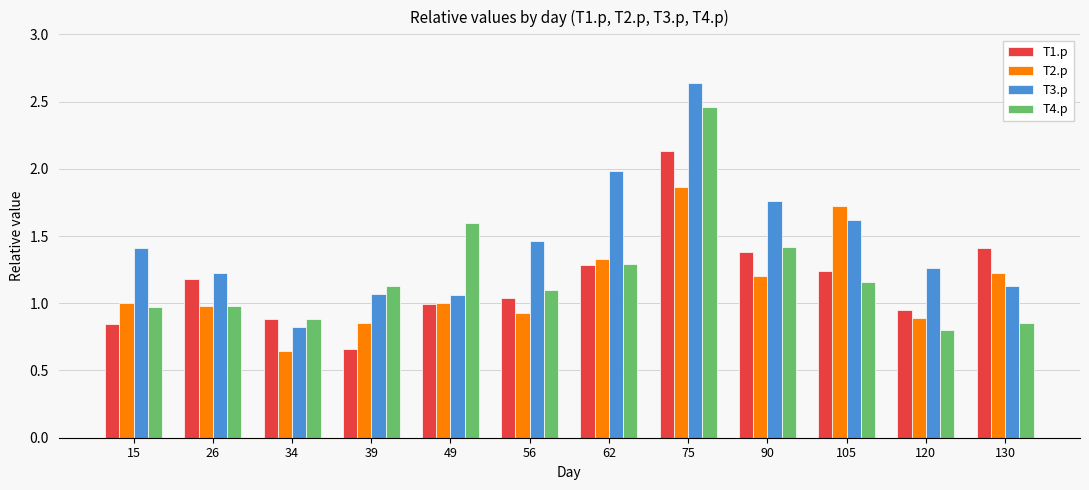

What is the sum of the T4.p values at 49 and 90?

3.0